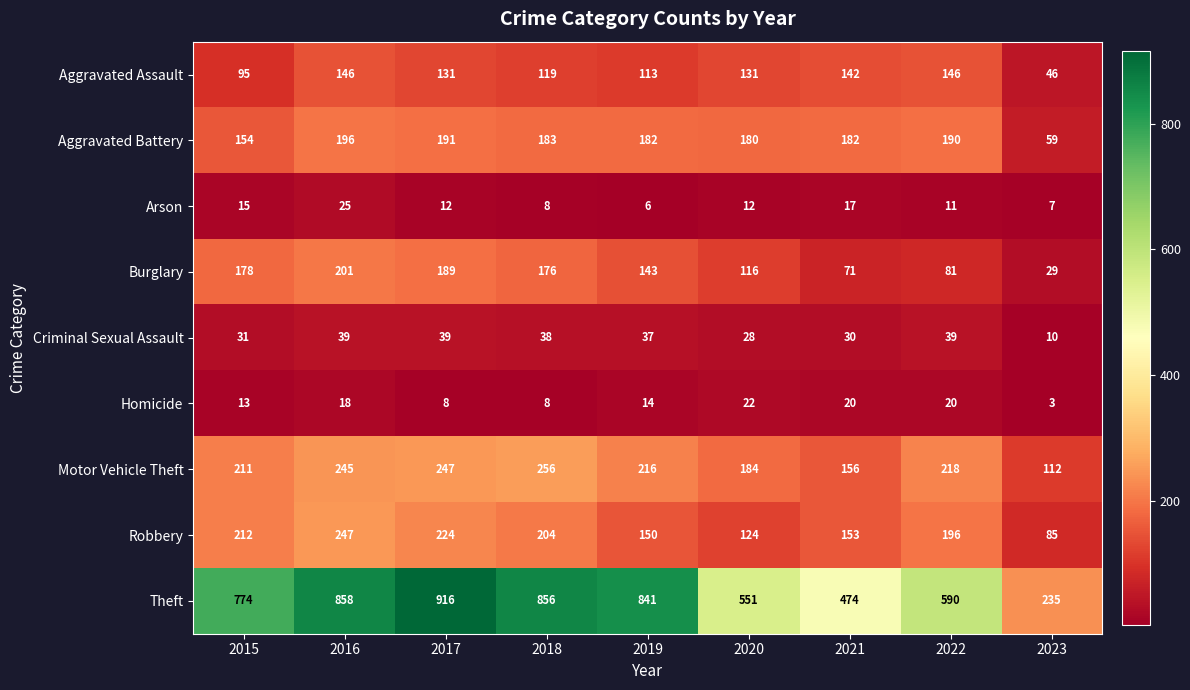

True or false: Theft has a value of 1419 at 2017.

False